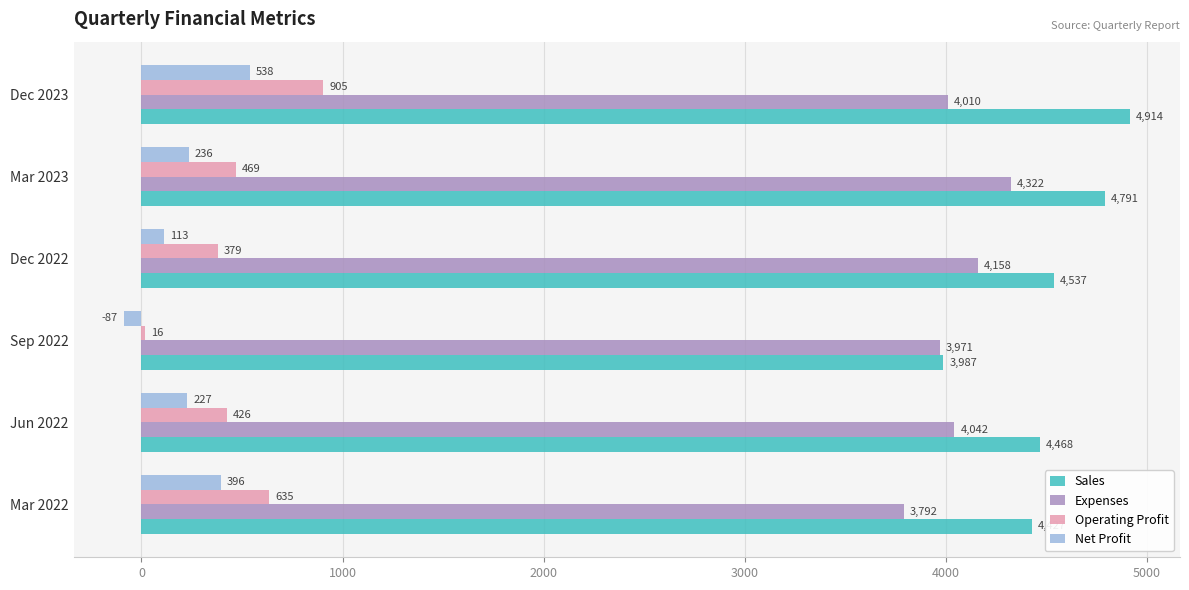

The value of Expenses at Dec 2023 is 4010. True or false?

True